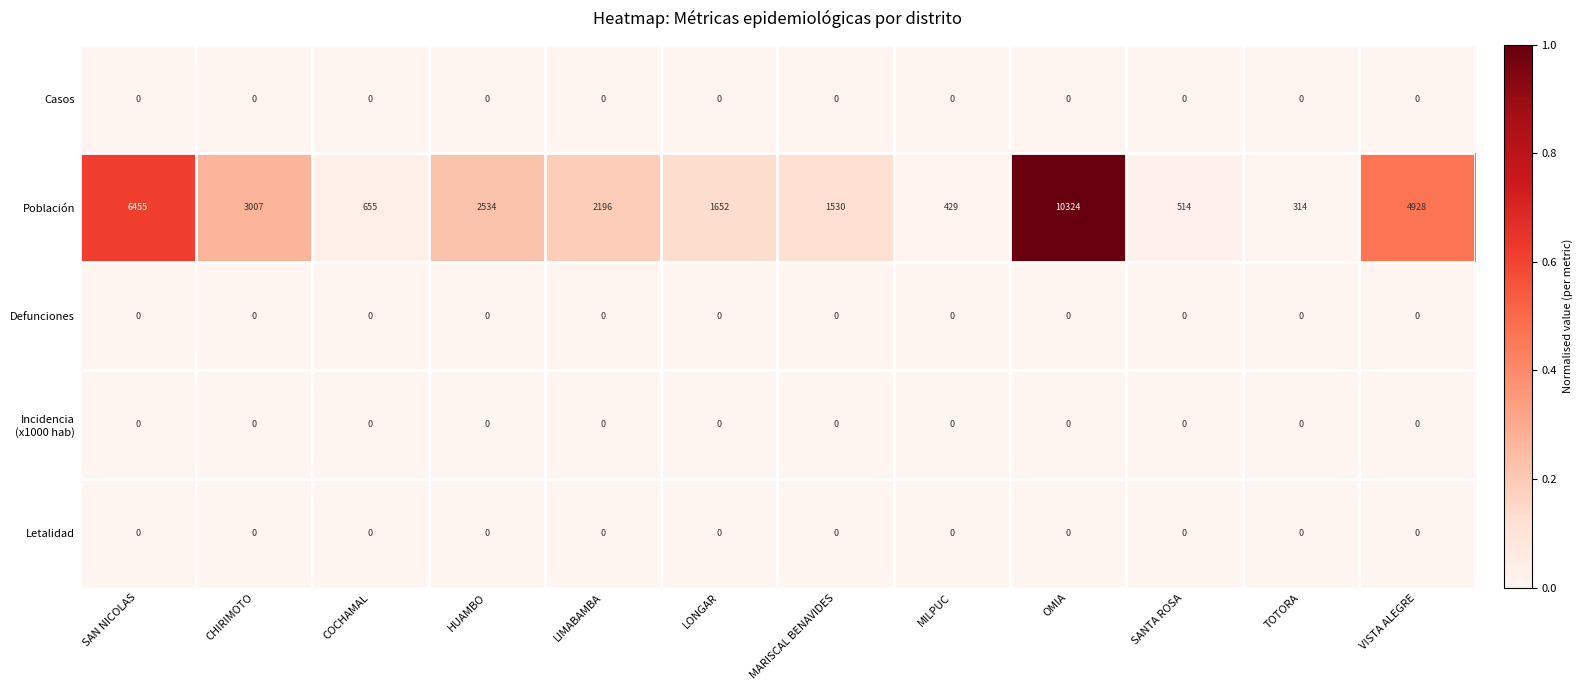

What is the difference between the highest and lowest values at OMIA?

10324